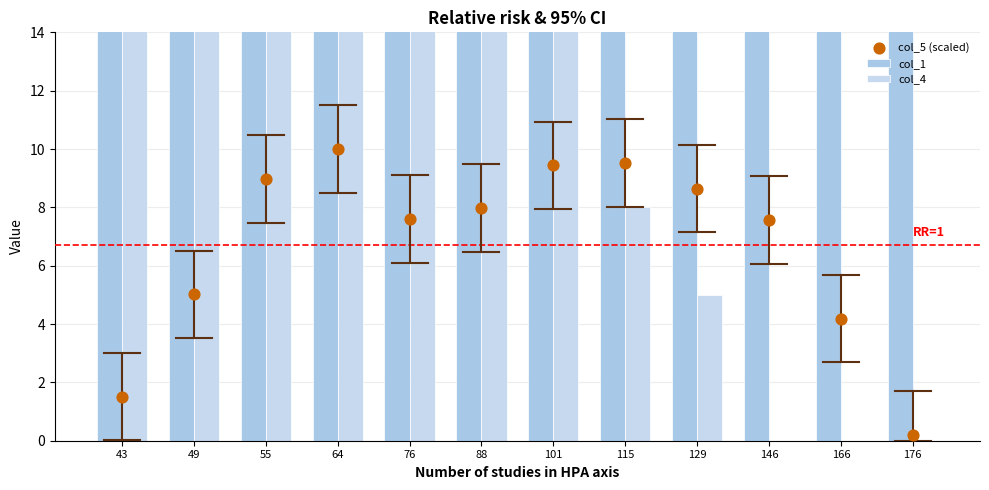

Is the value of col_4 at 146 greater than the value of col_1 at 176?

No